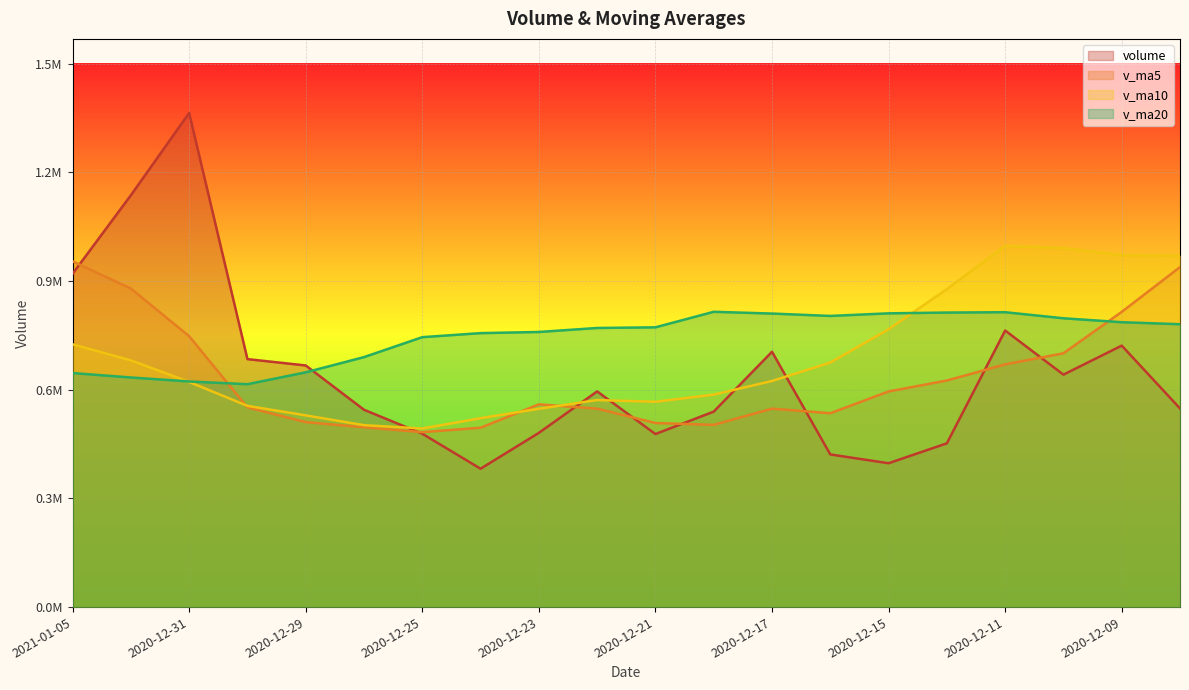

Where is the first local minimum for v_ma10?

2020-12-25